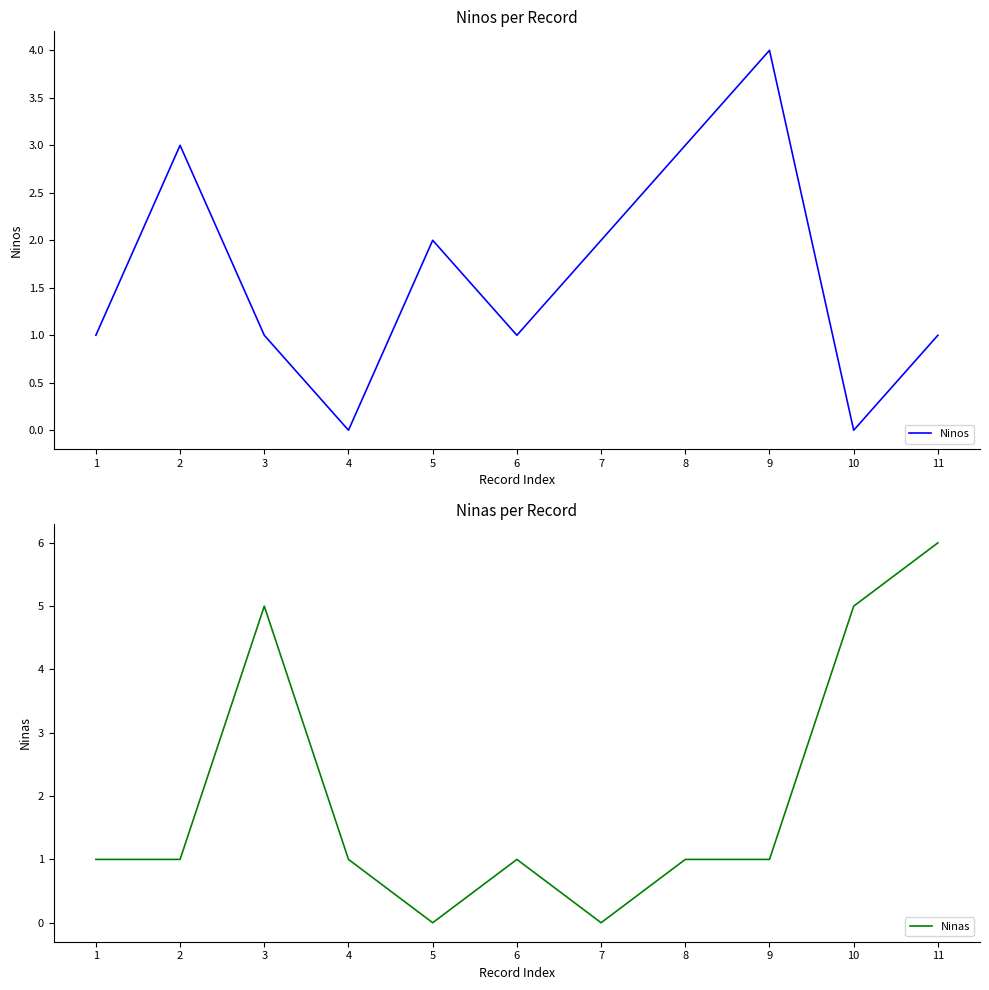

Which series has the largest total across all categories?

Ninas